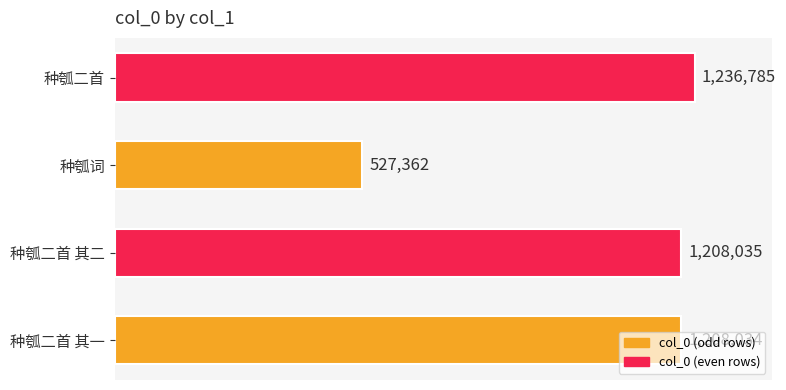

Which has a higher value, 种瓠二首 其一 or 种瓠二首?

种瓠二首